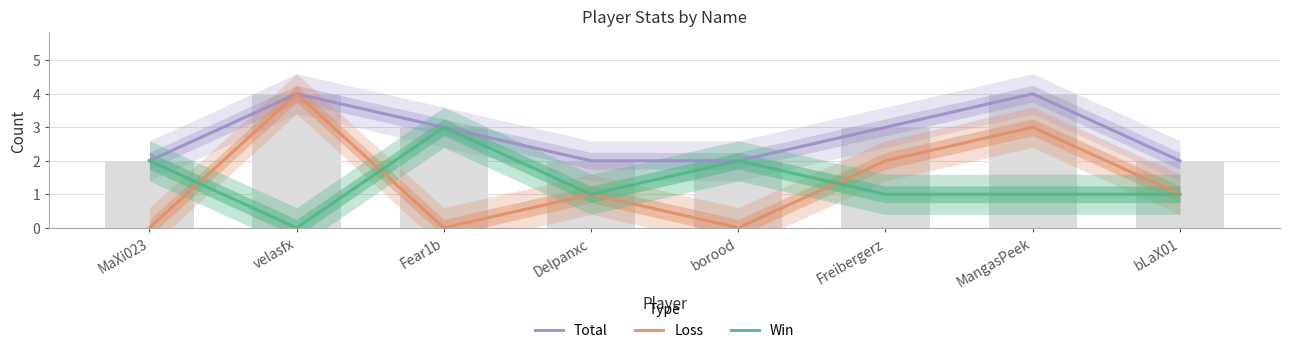

Rank the categories by Total value from lowest to highest.

MaXi023, Delpanxc, borood, bLaX01, Fear1b, Freibergerz, velasfx, MangasPeek